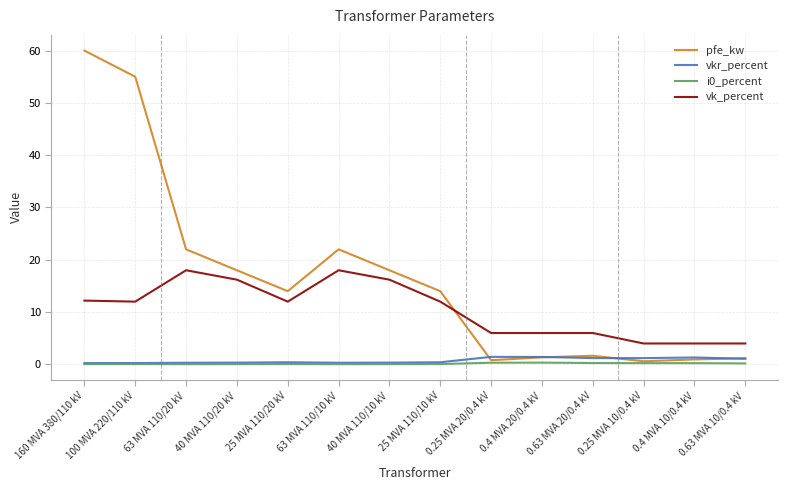

What is the average value of the pfe_kw series?

16.4